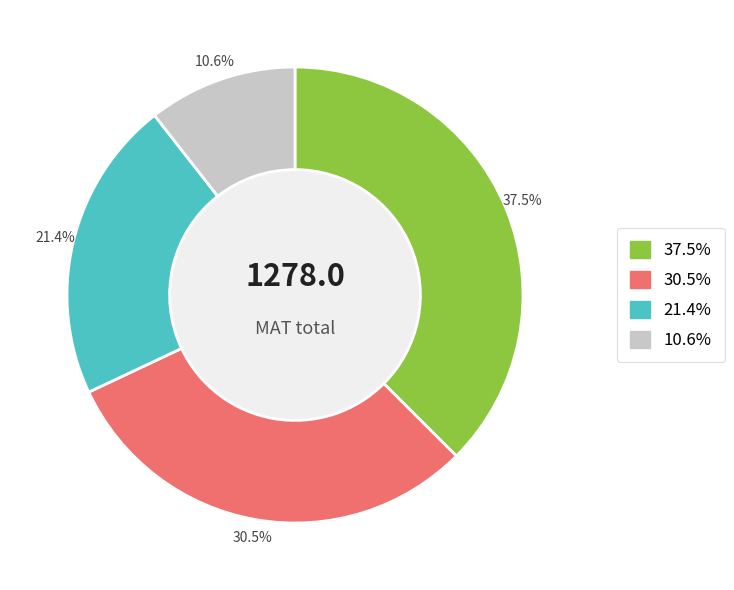

Is there any slice that represents more than half of the pie?

No